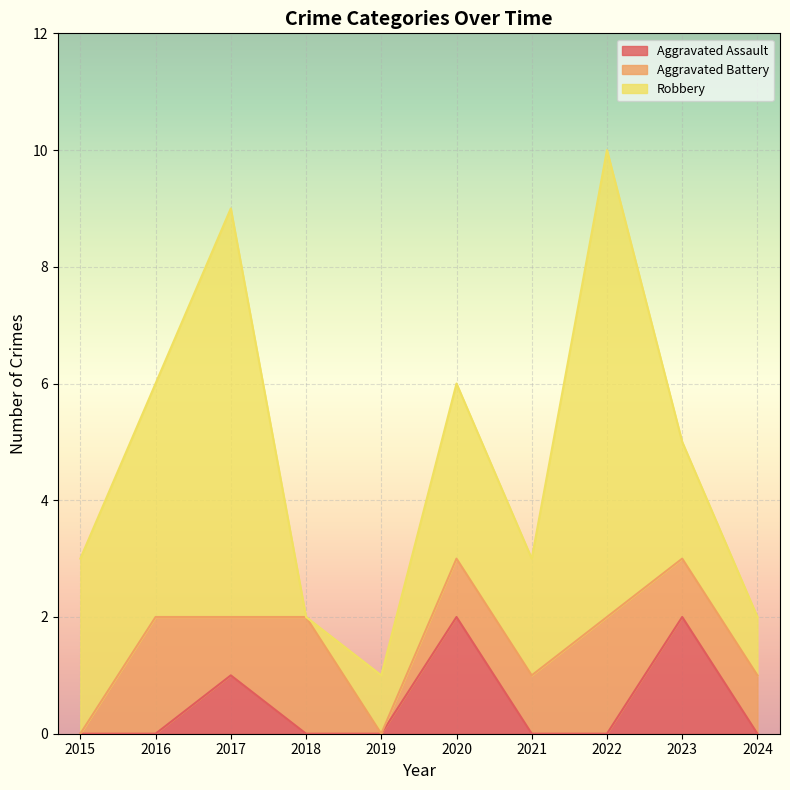

How many positive values does the Robbery series have?

9